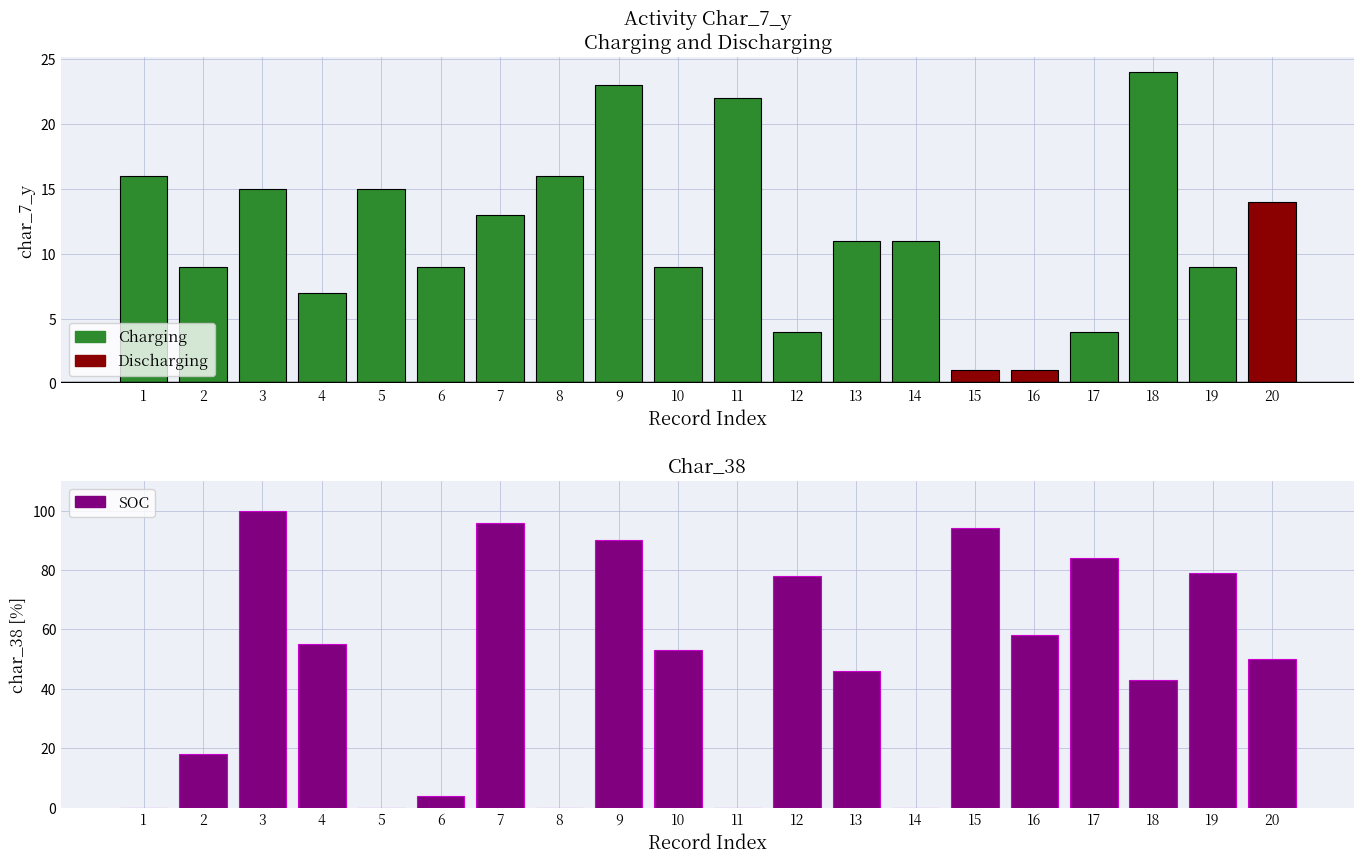

Reading right to left, list all the values displayed in this chart.

Charging: 0	9	24	4	0	0	11	11	4	22	9	23	16	13	9	15	7	15	9	16
Discharging: 14	0	0	0	1	1	0	0	0	0	0	0	0	0	0	0	0	0	0	0
SOC: 50	79	43	84	58	94	0	46	78	0	53	90	0	96	4	0	55	100	18	0